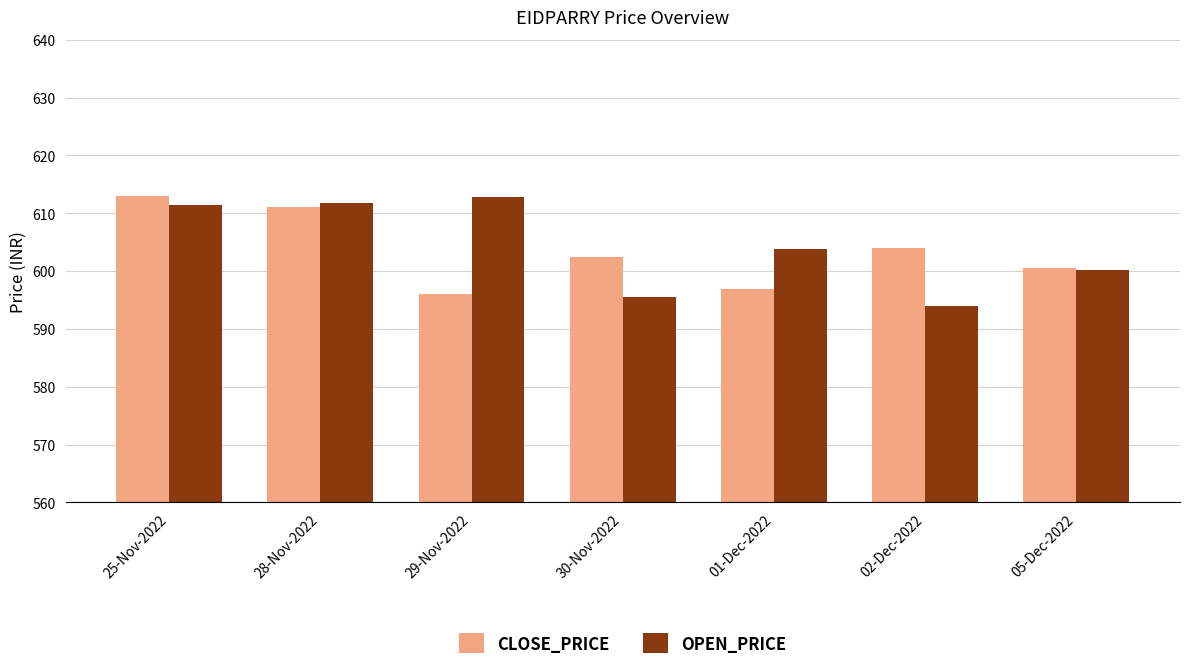

Which series has the largest total across all categories?

OPEN_PRICE